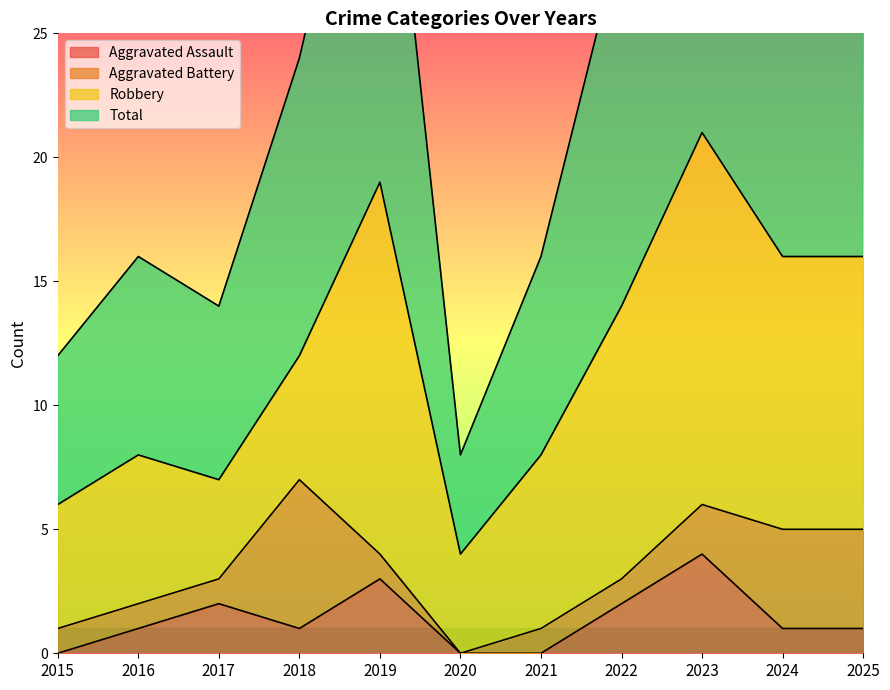

The value of Aggravated Assault at 2021 is -1. True or false?

False